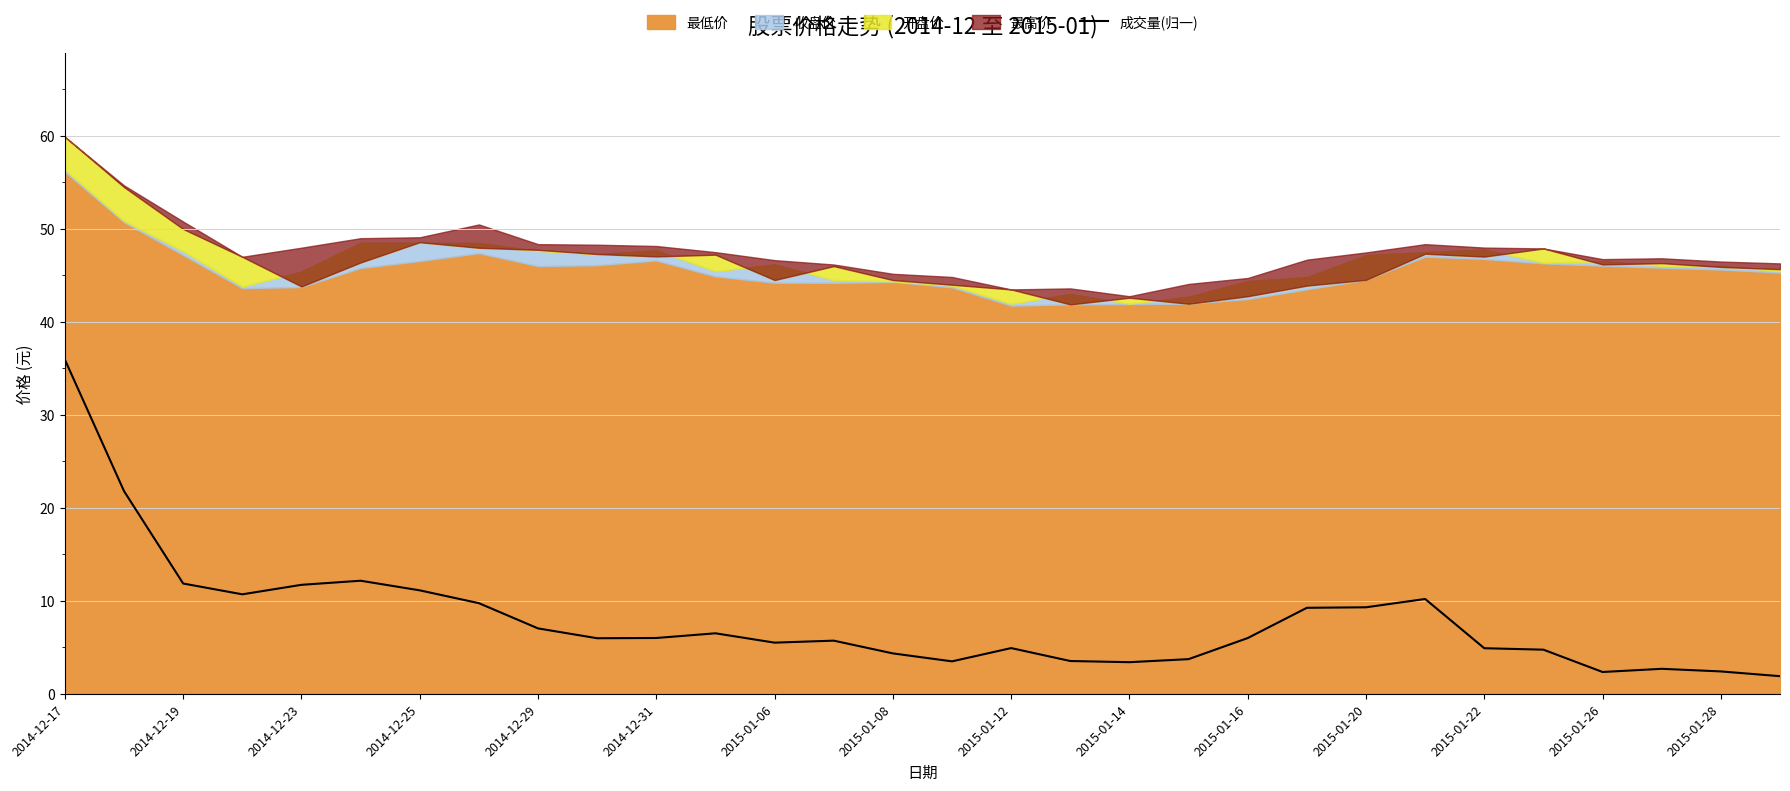

True or false: the data shows 3.7 at 19.

True